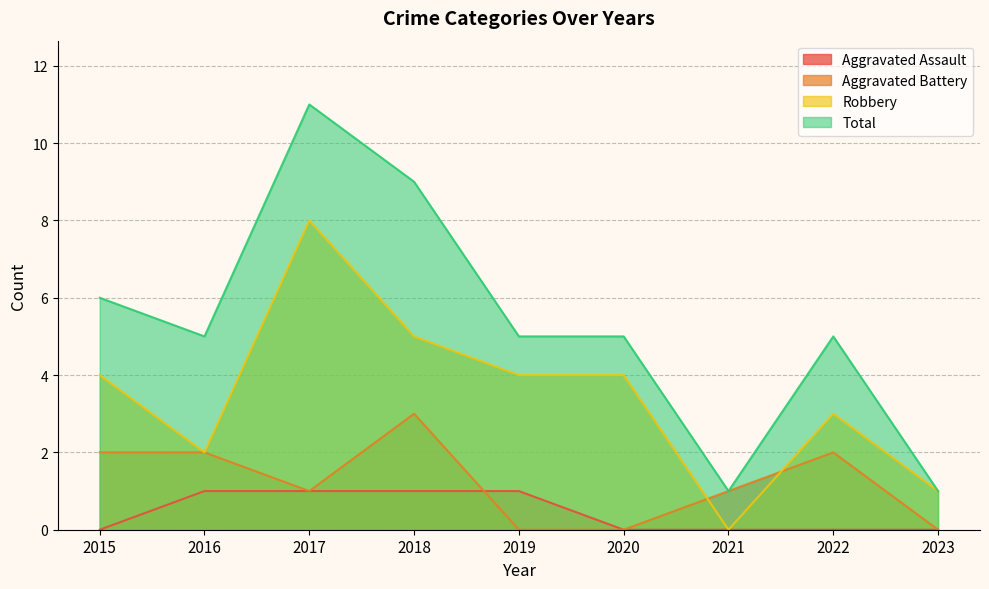

List the series in order of their peak value, highest first.

Total, Robbery, Aggravated Battery, Aggravated Assault